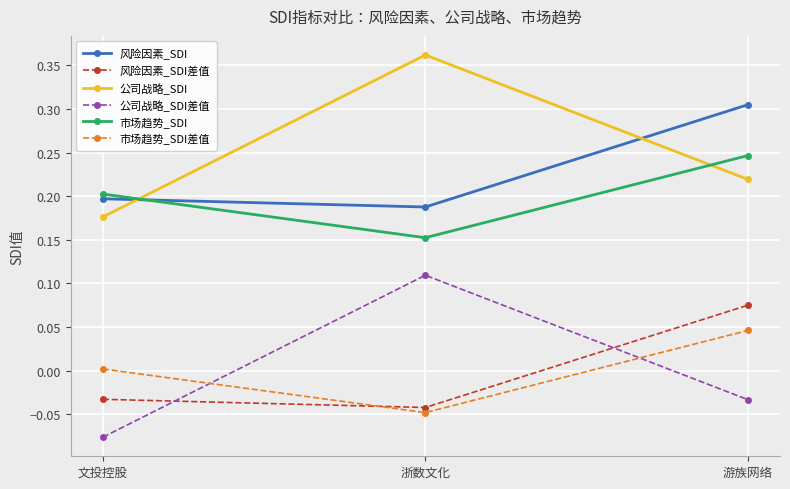

What position from the left is 浙数文化?

2